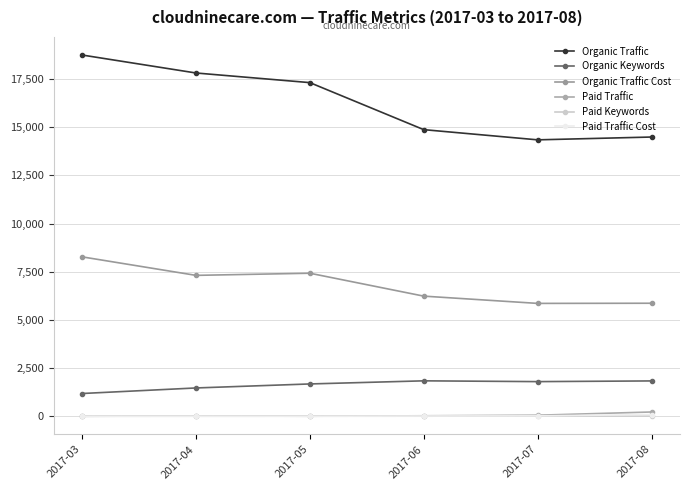

How many lines are shown in the chart?

6